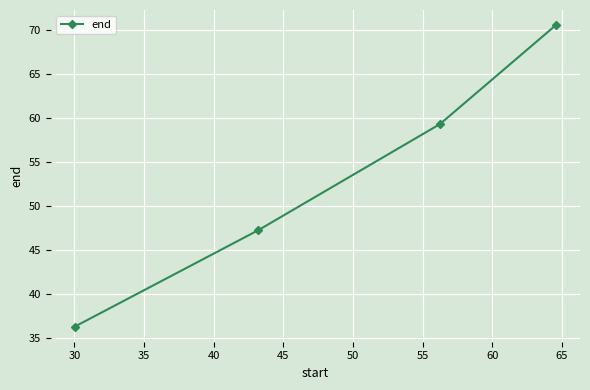

What is the maximum value shown in the chart?

70.5